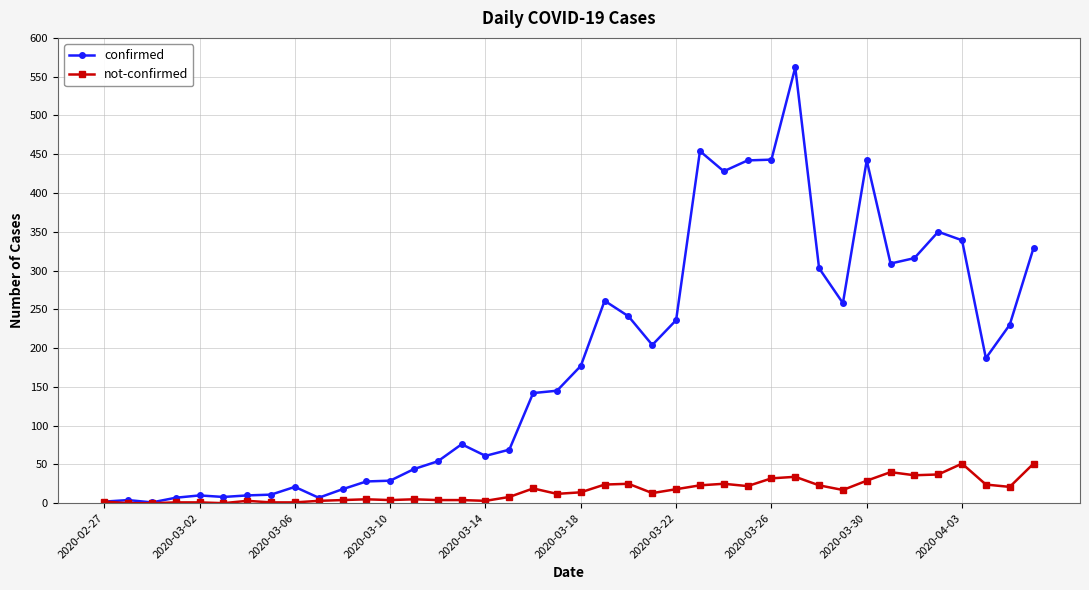

What is the greatest value displayed?

562